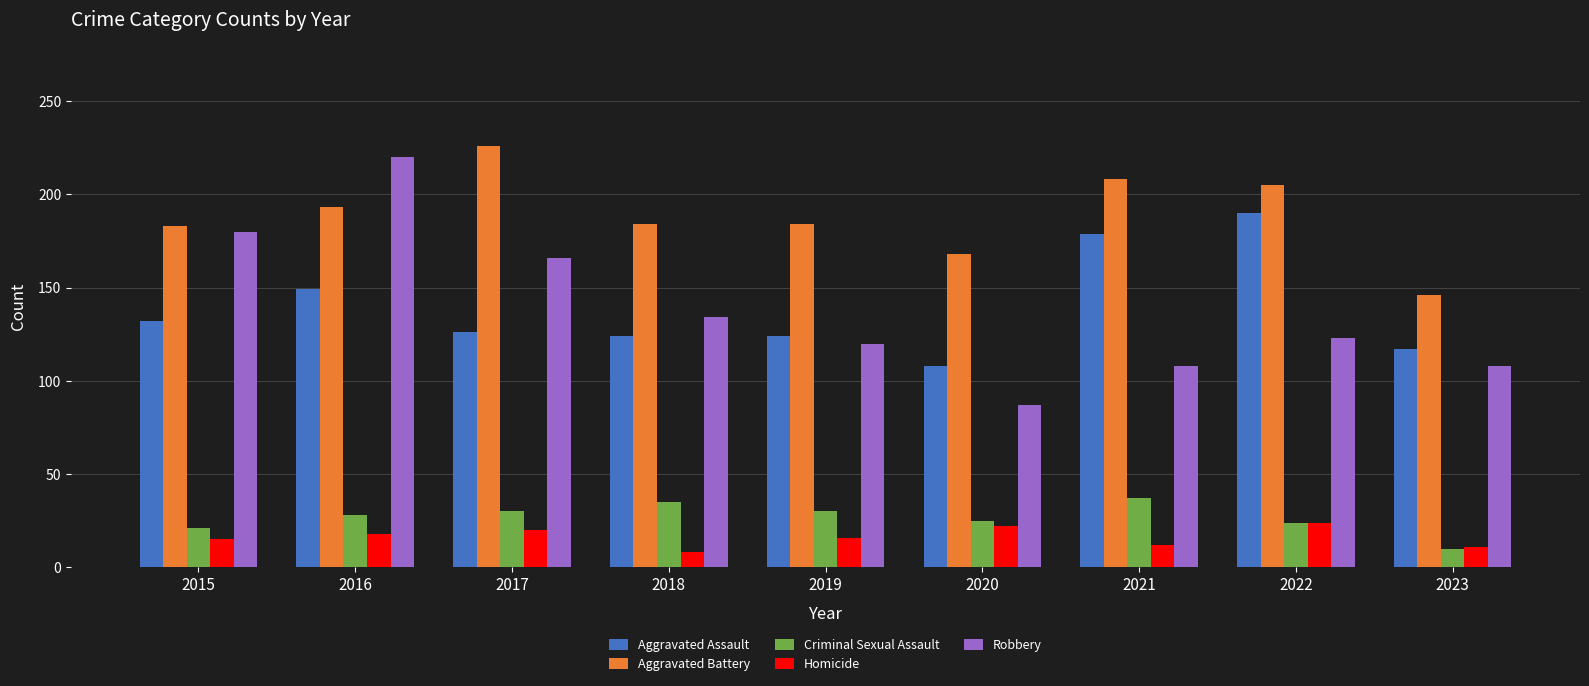

What is the difference between the maximum and second lowest values in the Aggravated Battery series?

58